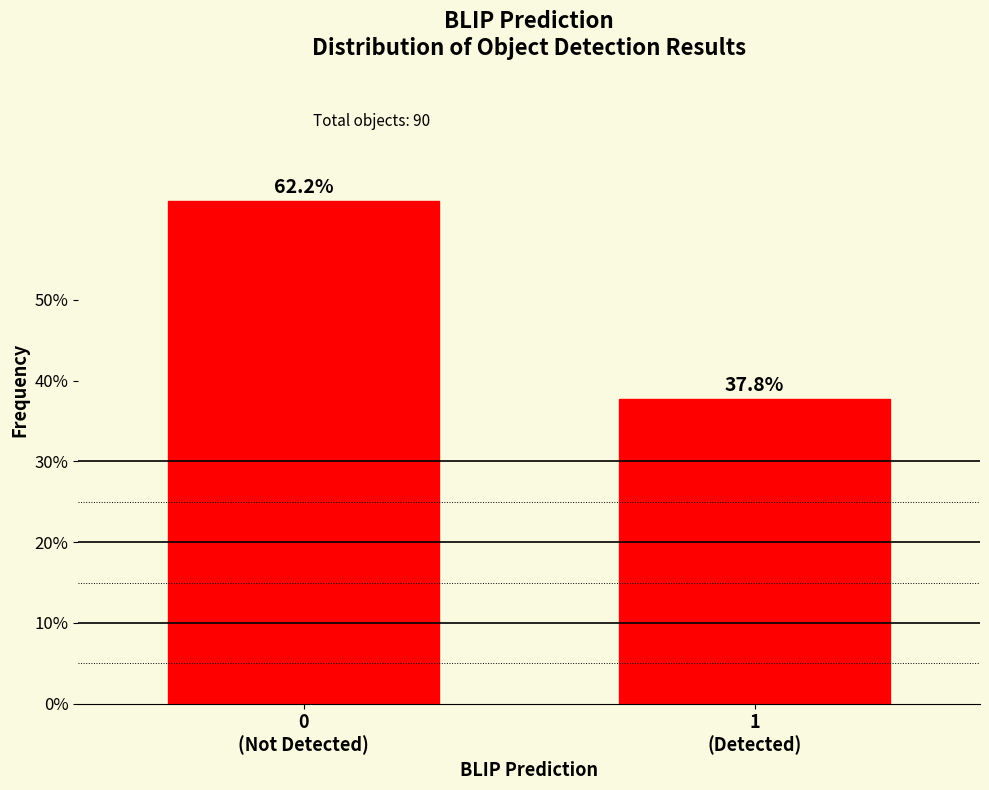

Reading left to right, transcribe all the data shown in this chart.

62.2	37.8